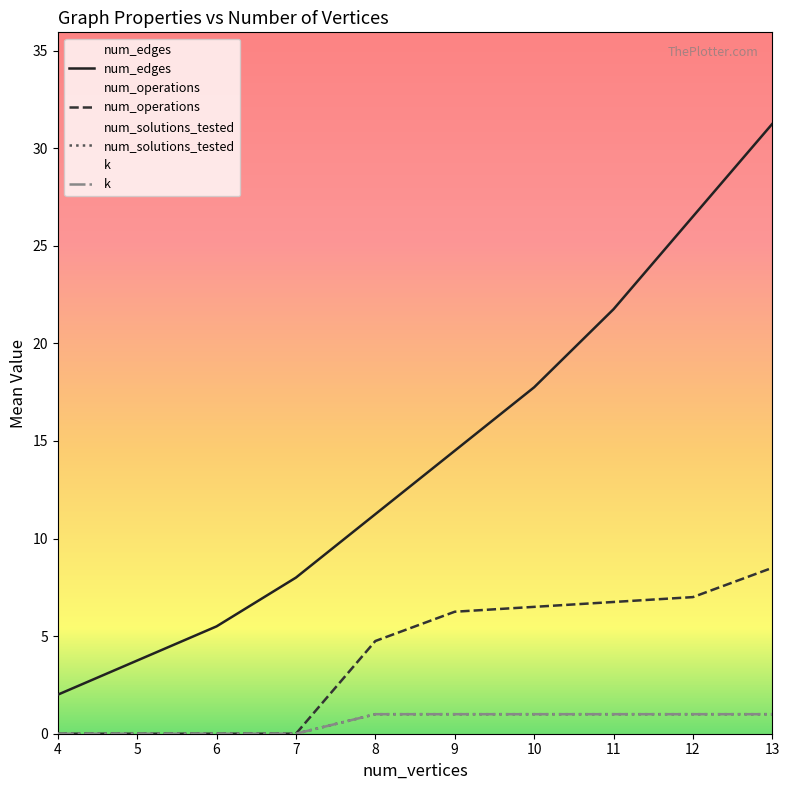

What is the difference between the highest and lowest values at 5?

3.8